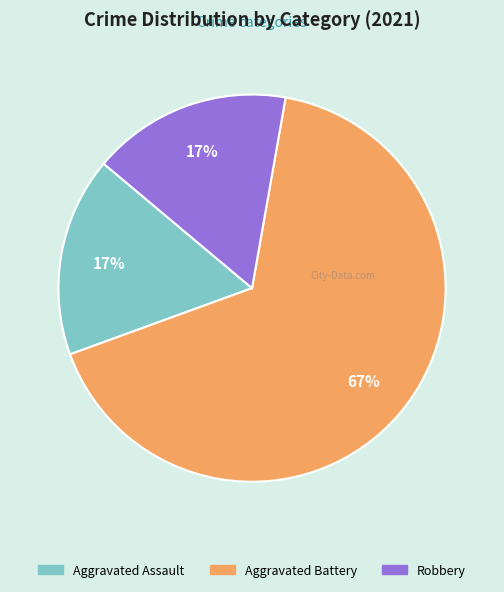

To the nearest percent, what percentage of the pie is Robbery?

17%